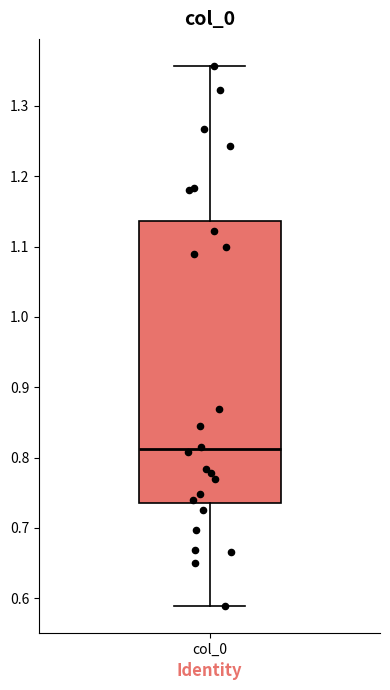

Read this box plot against the y-axis: the position of the median line, the range covered by the box, and the ends of both whiskers. The values are not printed on the chart, so give them approximately, as read against the axis.

median 0.81, box 0.74 to 1.14, whiskers 0.59 to 1.36